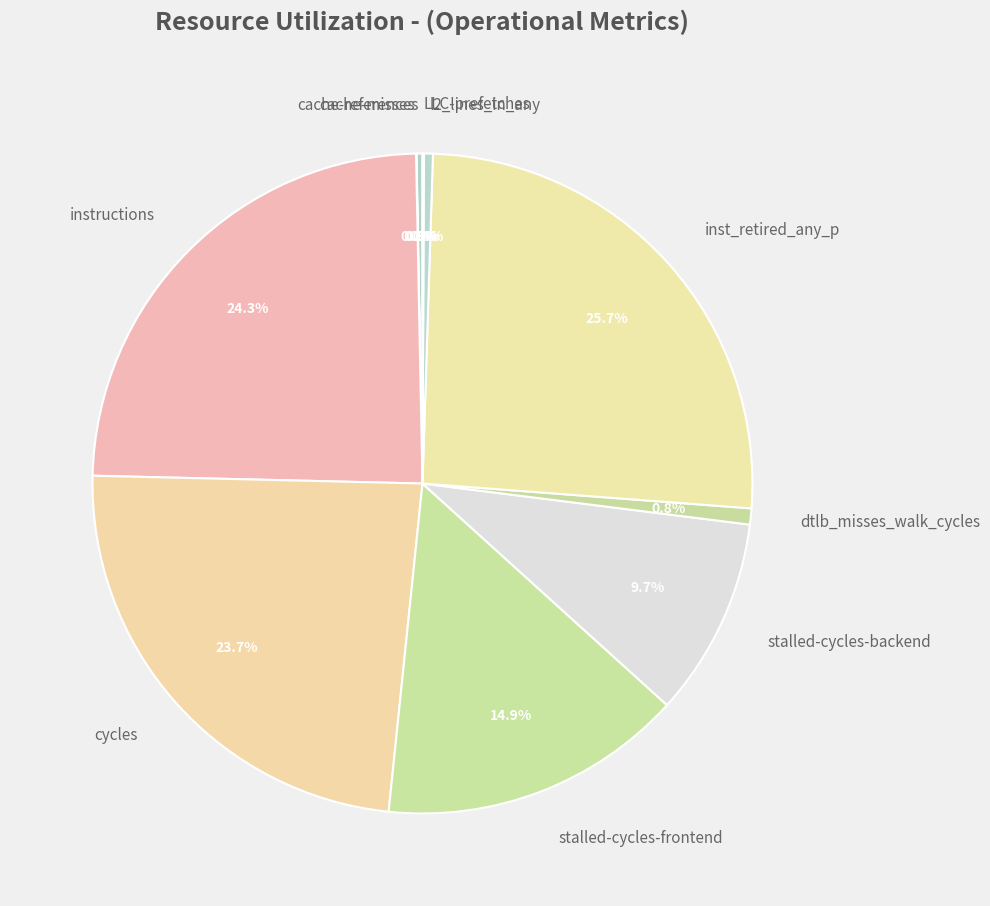

How much of the chart is everything except dtlb_misses_walk_cycles?

99.2%